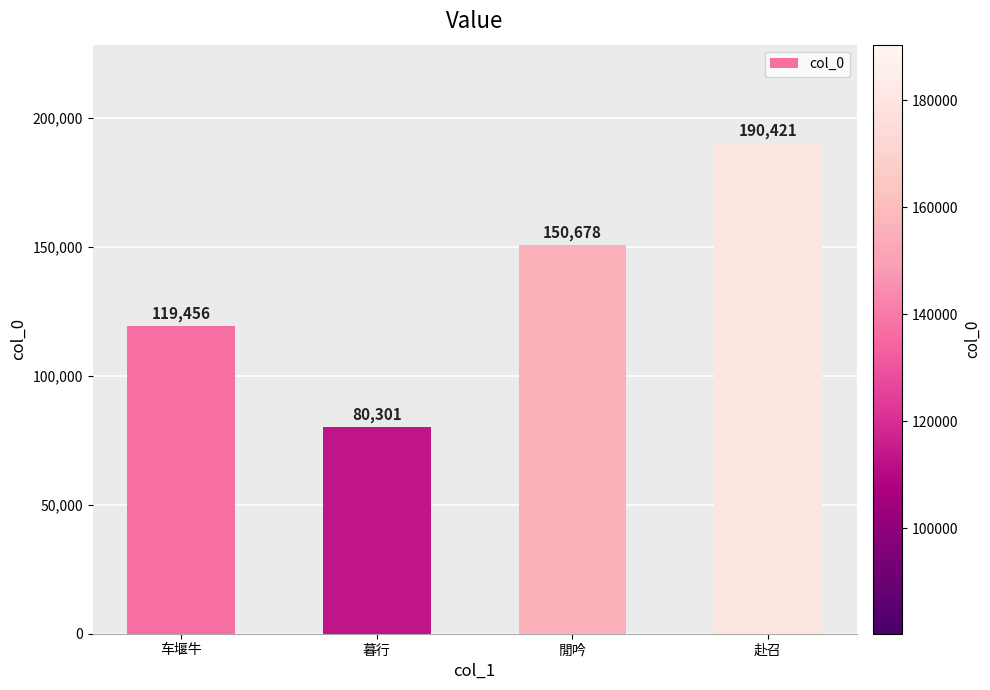

Which label corresponds to the largest value in the chart?

赴召